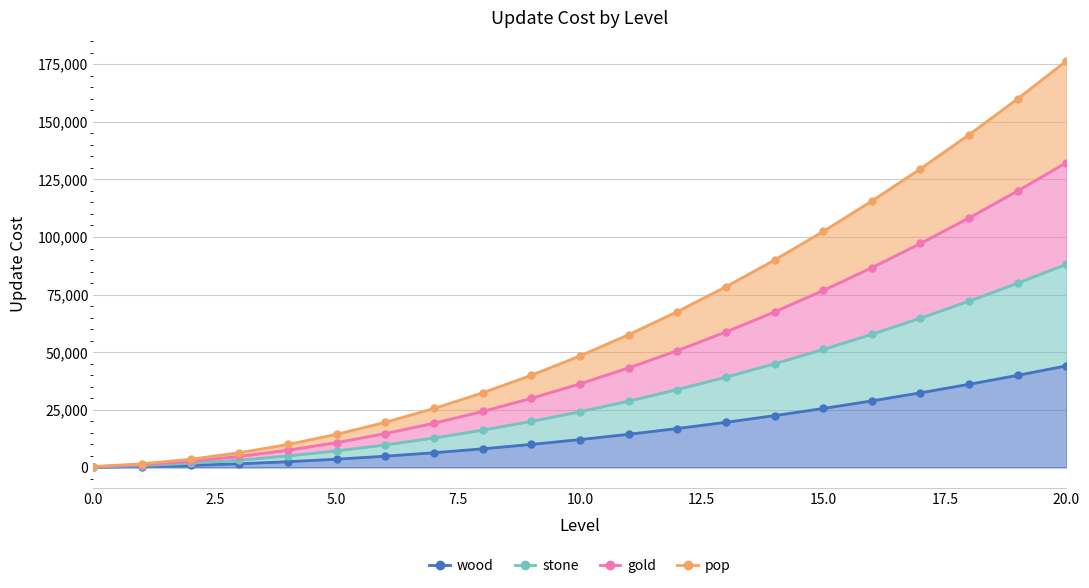

How many lines are shown in the chart?

4